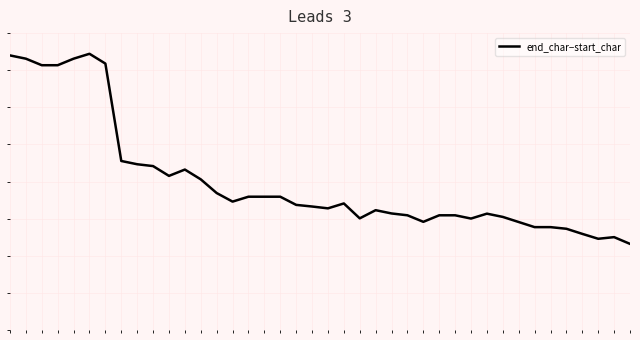

Reading left to right, list all the values displayed in this chart.

0=469.9	1=465.5	2=456.7	3=456.7	4=465.5	5=472.1	6=458.9	7=327.7	8=323.3	9=320.8	10=307.6	11=316.2	12=303.0	13=284.5	14=273.0	15=279.6	16=279.6	17=279.6	18=268.6	19=266.4	20=263.9	21=270.5	22=250.4	23=261.4	24=257.0	25=254.5	26=245.7	27=254.5	28=254.5	29=250.1	30=256.7	31=252.3	32=245.5	33=238.6	34=238.6	35=236.4	36=229.5	37=222.9	38=225.1	39=216.0